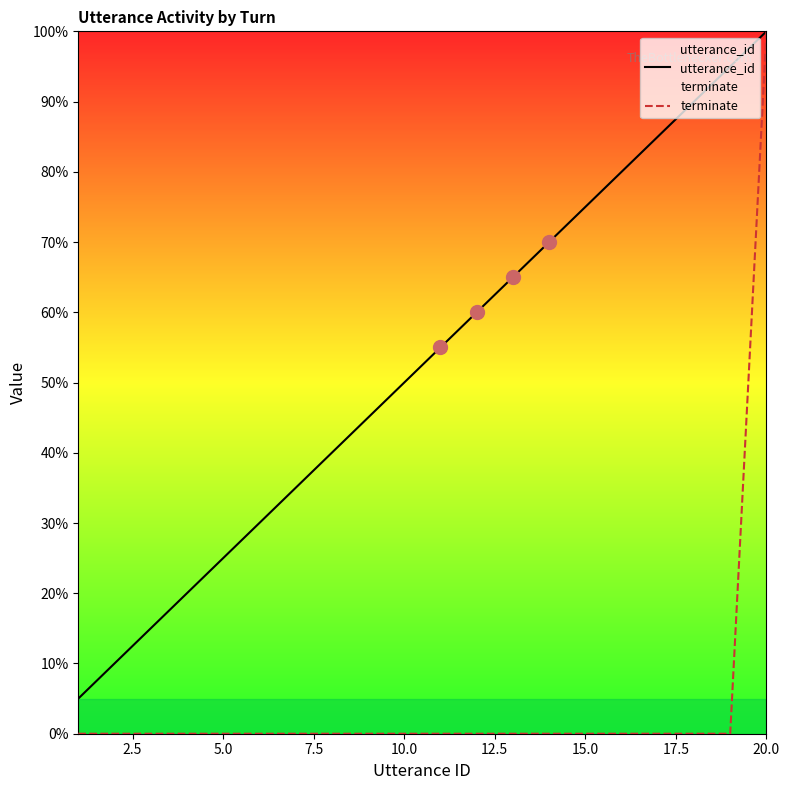

List the series in order of their overall mean, highest first.

utterance_id, terminate